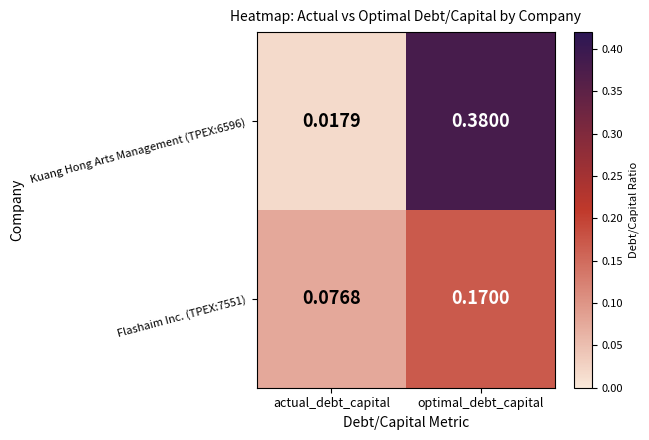

Is the value of Flashaim Inc. (TPEX:7551) at actual_debt_capital greater than the value of Kuang Hong Arts Management (TPEX:6596) at optimal_debt_capital?

No